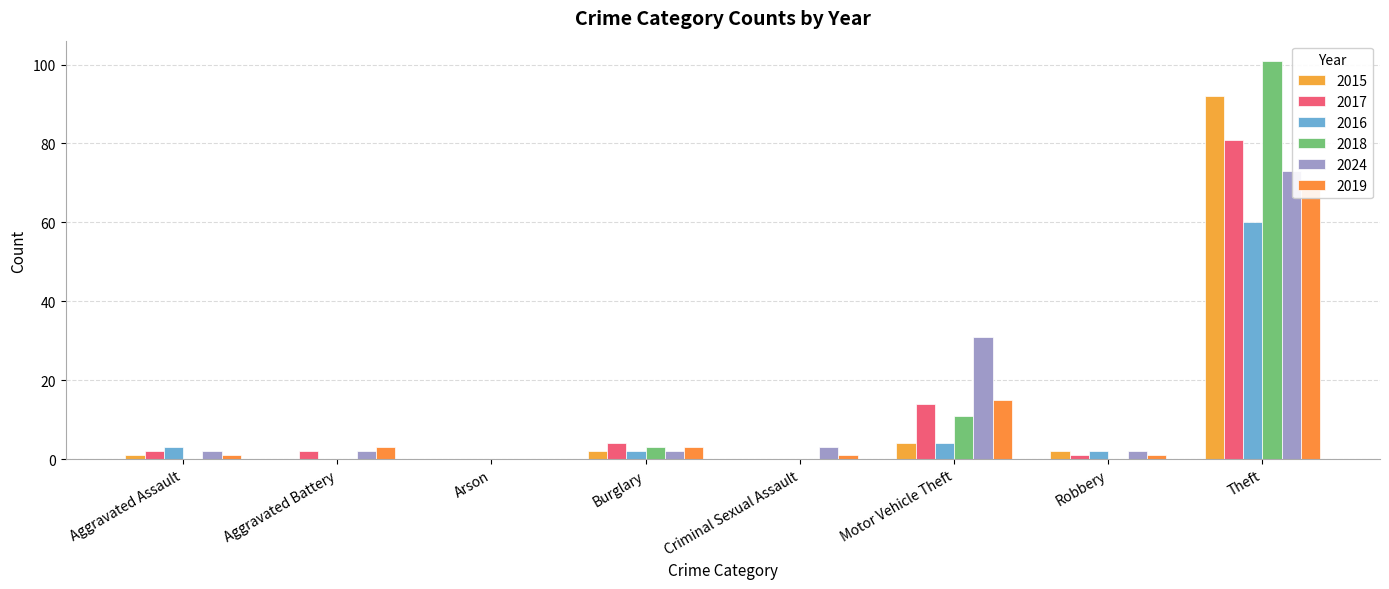

Reading right to left, list all the values displayed in this chart.

2015: 92	2	4	0	2	0	0	1
2017: 81	1	14	0	4	0	2	2
2016: 60	2	4	0	2	0	0	3
2018: 101	0	11	0	3	0	0	0
2024: 73	2	31	3	2	0	2	2
2019: 70	1	15	1	3	0	3	1